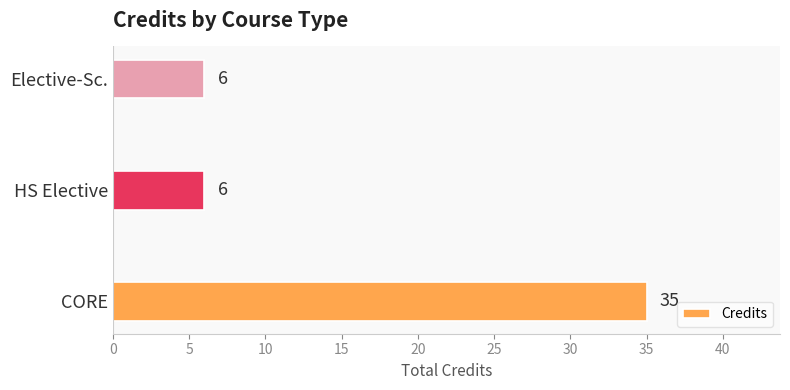

Count the values in the range 6 to 35.

3